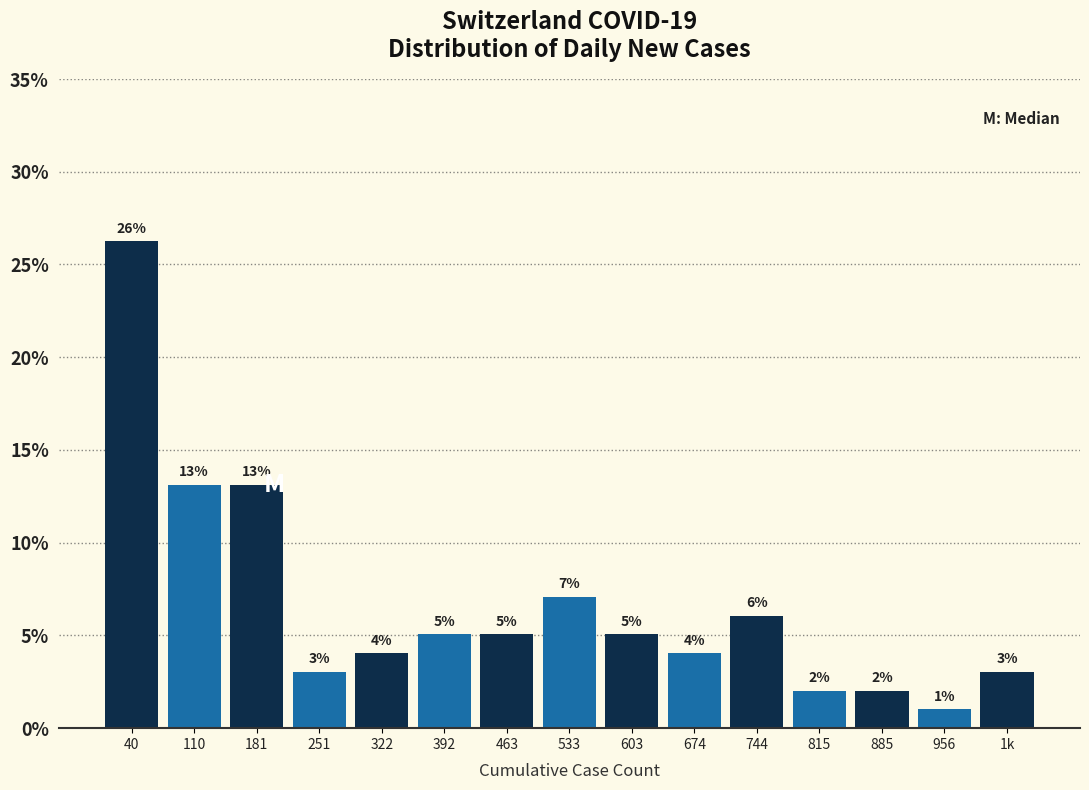

Which label corresponds to the largest value in the chart?

40